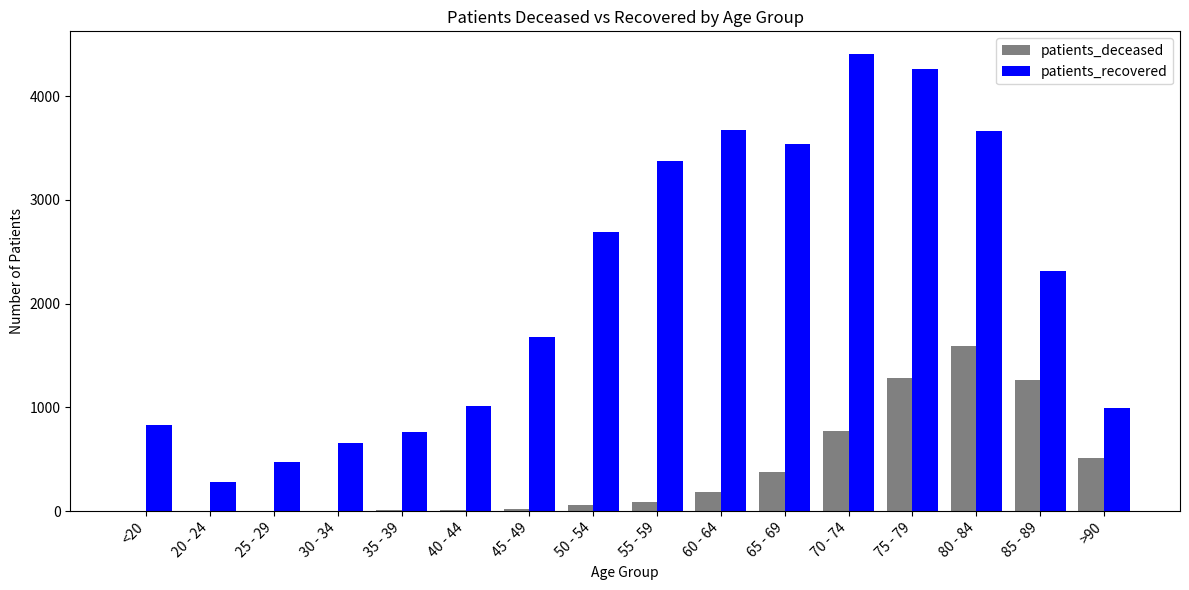

Is the value of patients_deceased at 60 - 64 greater than the value of patients_recovered at 50 - 54?

No